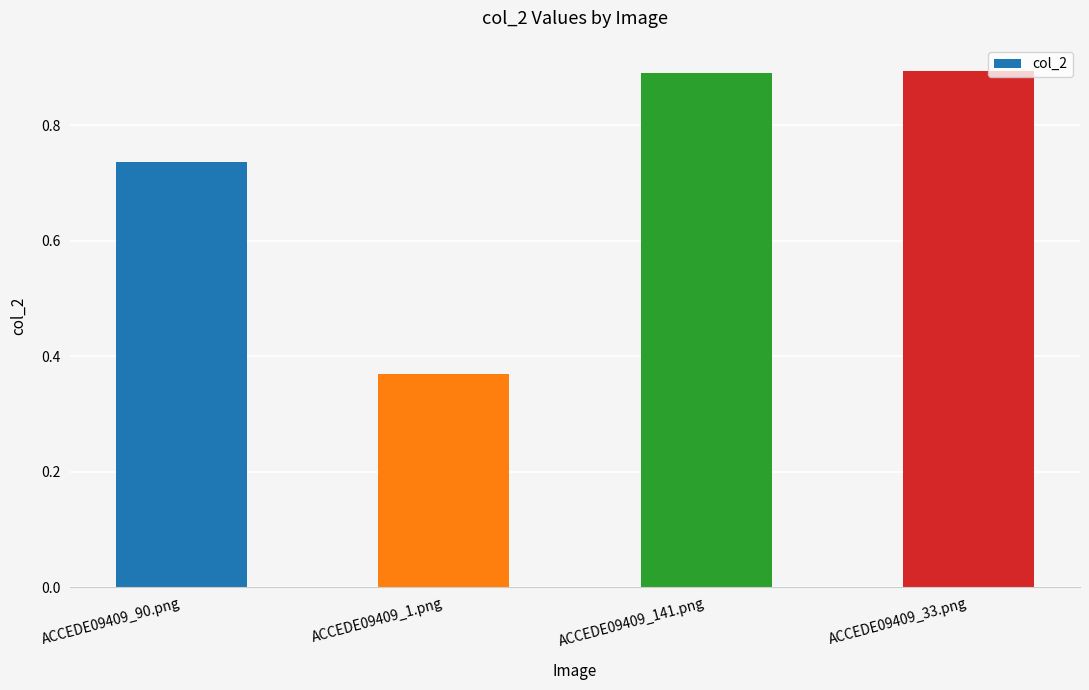

How many values are between 0 and 1?

4